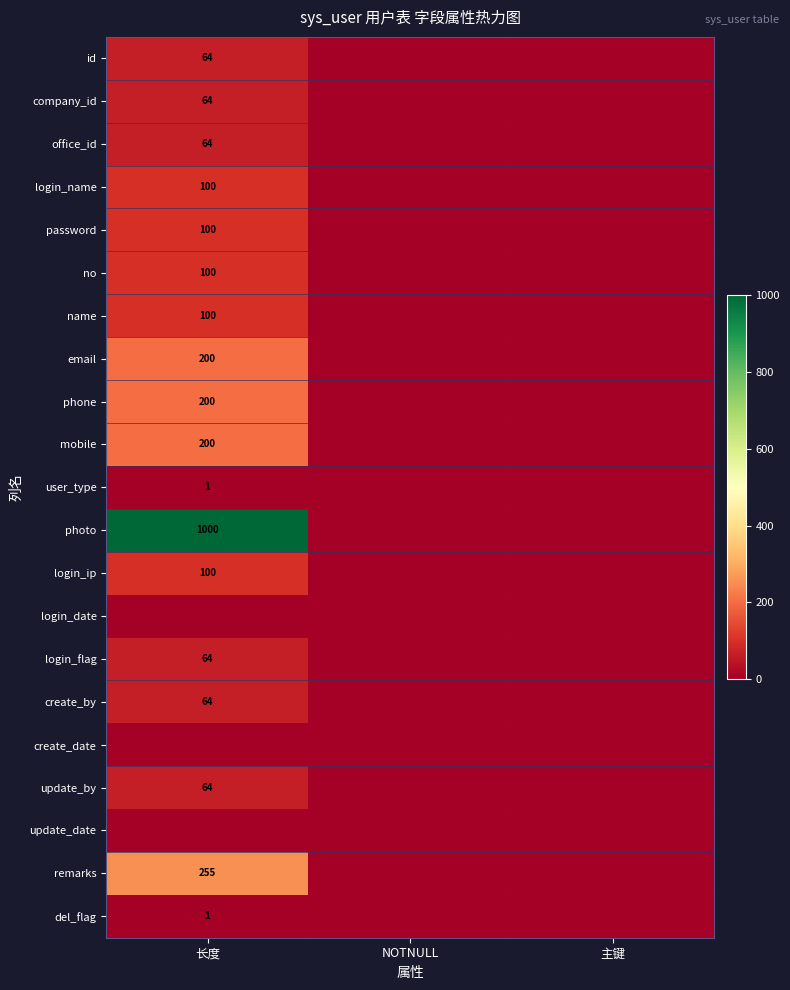

The remarks series shows 165 at 长度. True or false?

False